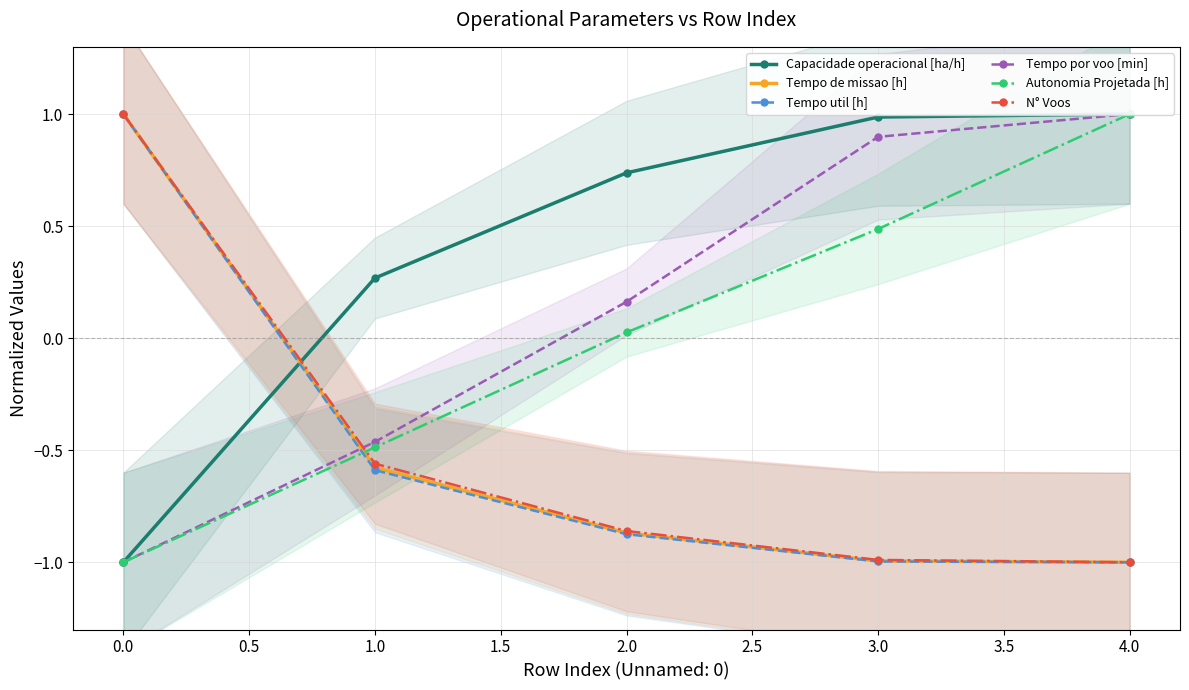

What is the value of the Tempo de missao [h] point at the 4th from the left?

-1.0